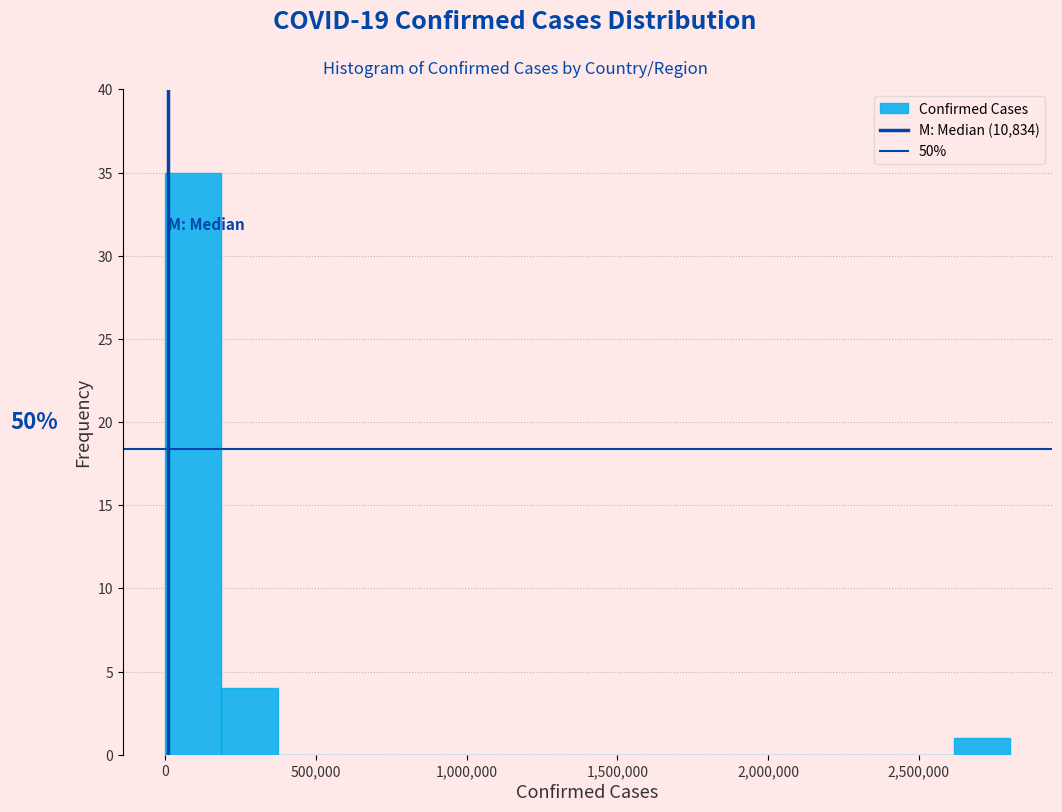

Around what value on the x-axis is the tallest bar? Give the approximate position of its centre, as read against the axis.

100000